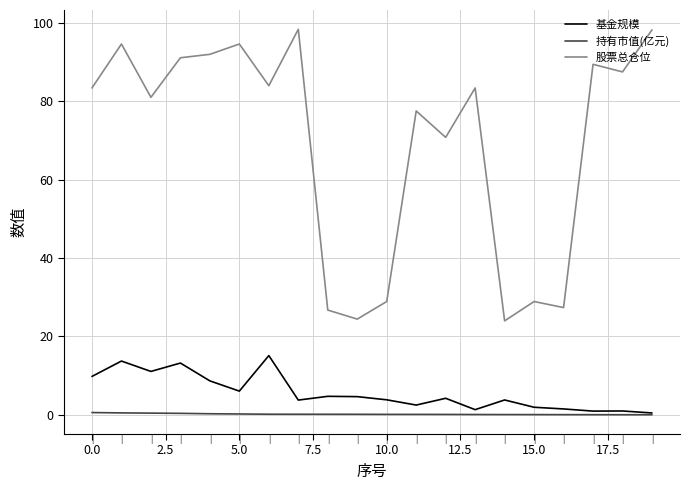

What is the maximum value for 股票总仓位?

98.4